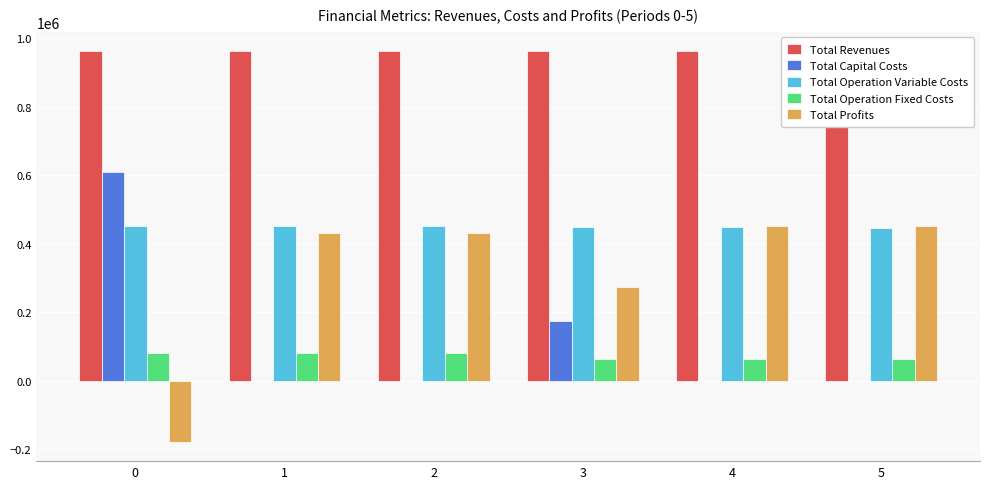

What is the difference between the Total Operation Fixed Costs values at 0 and 4?

15300.6